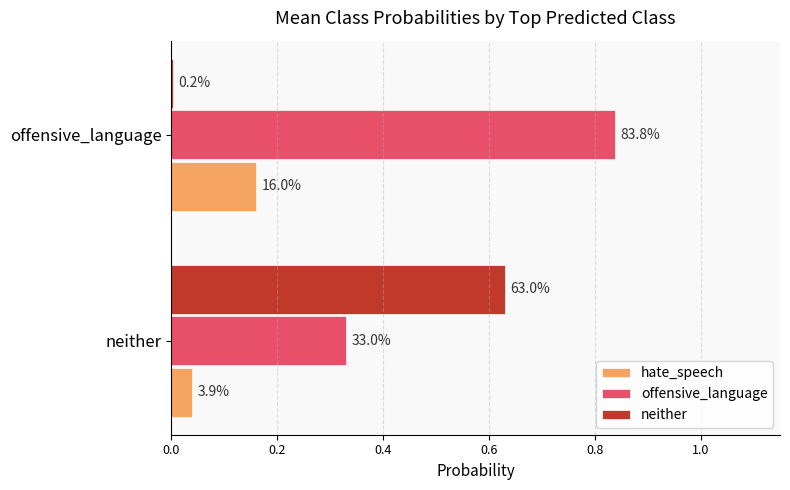

Rank the series by their average value, from highest to lowest.

offensive_language, neither, hate_speech